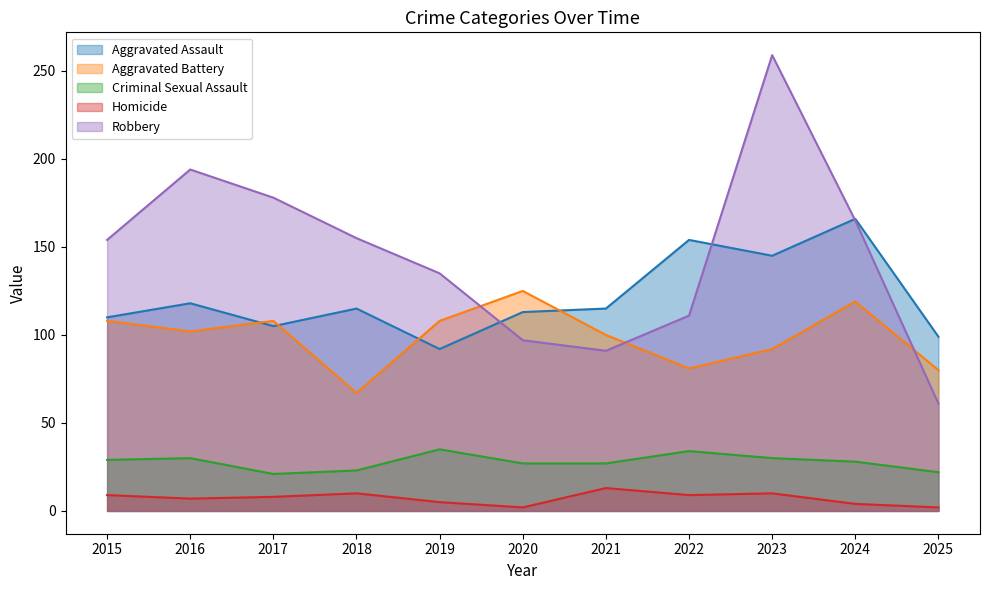

Does the chart have visible grid lines?

No